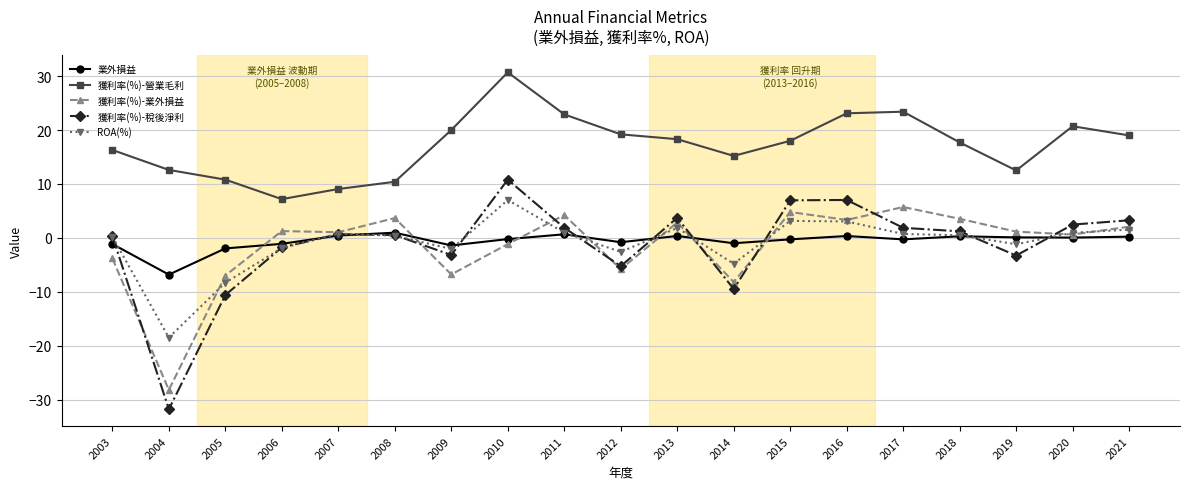

Which label corresponds to the smallest value in the chart?

2004